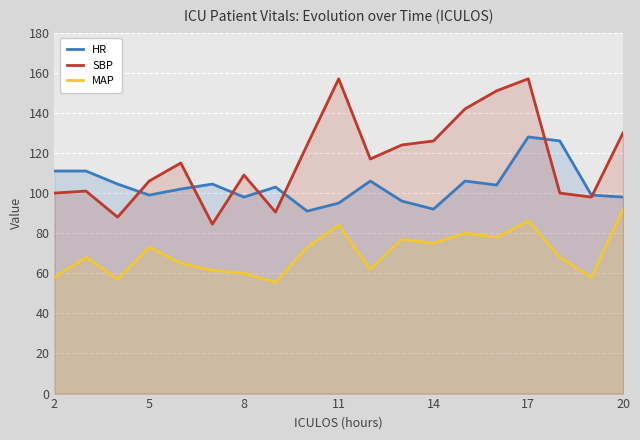

How many lines are shown in the chart?

3